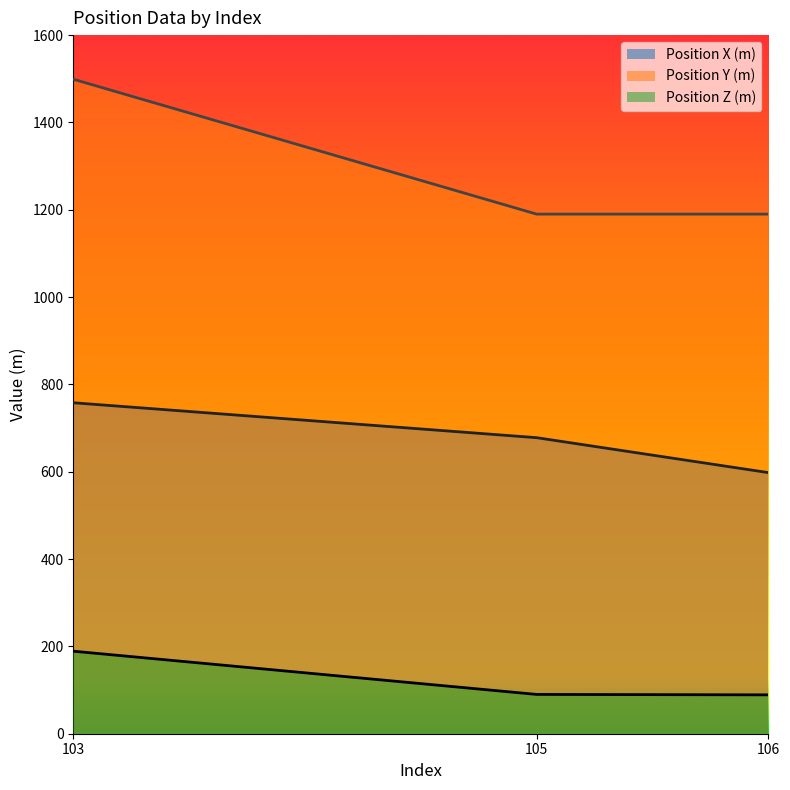

What is the difference between the maximum and minimum values in the Position Y (m) series?

309